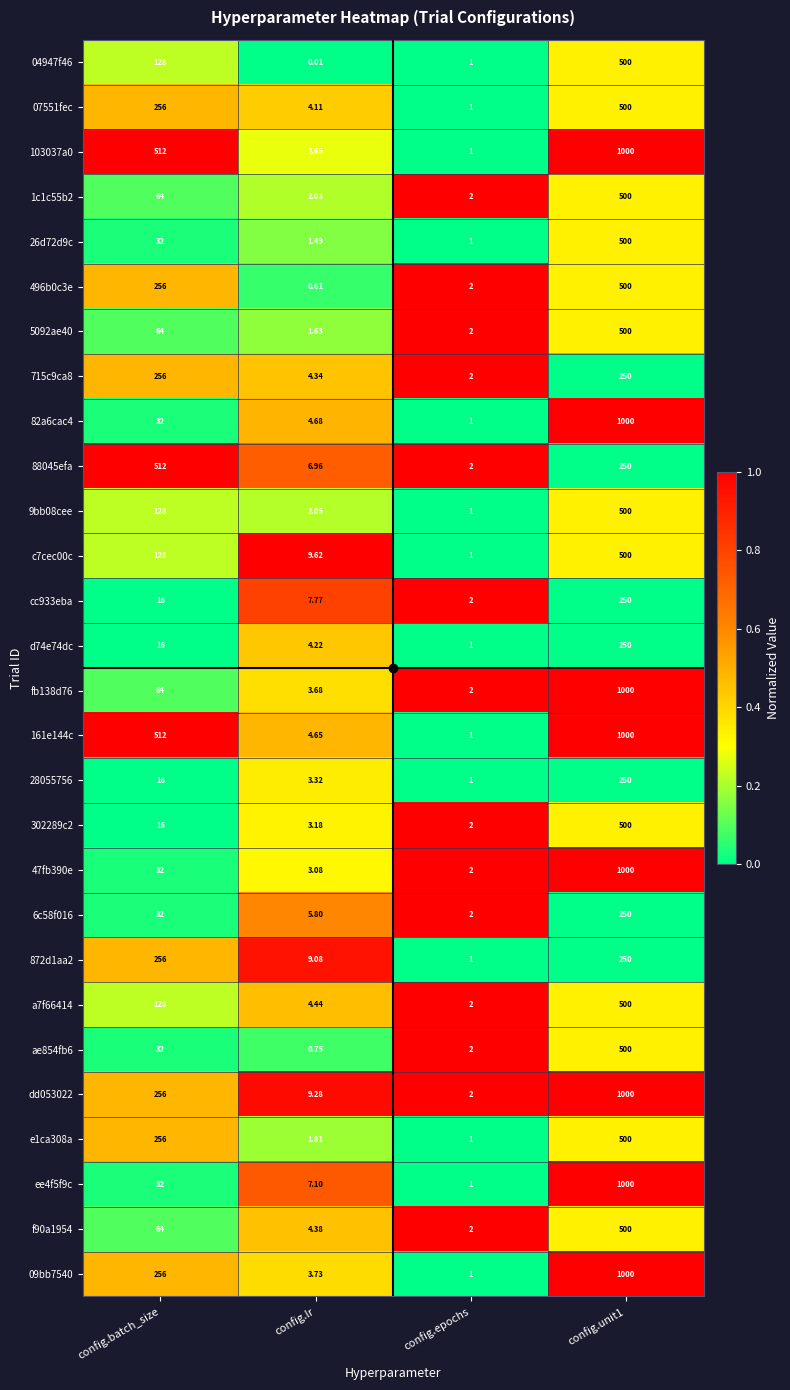

Where does the 88045efa series first go above 250?

config.batch_size